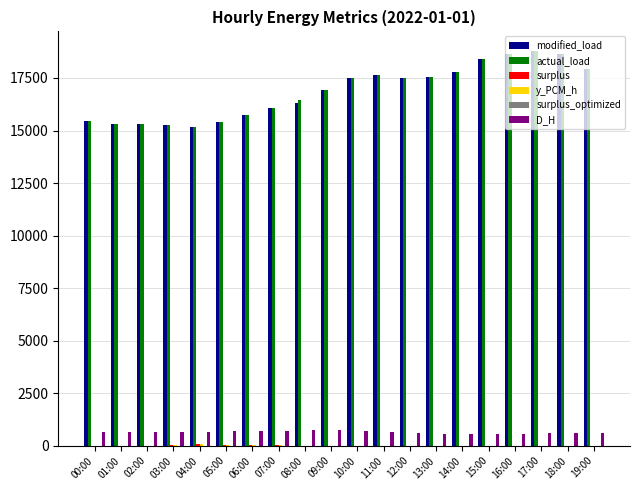

What is the maximum value shown in the chart?

18778.0